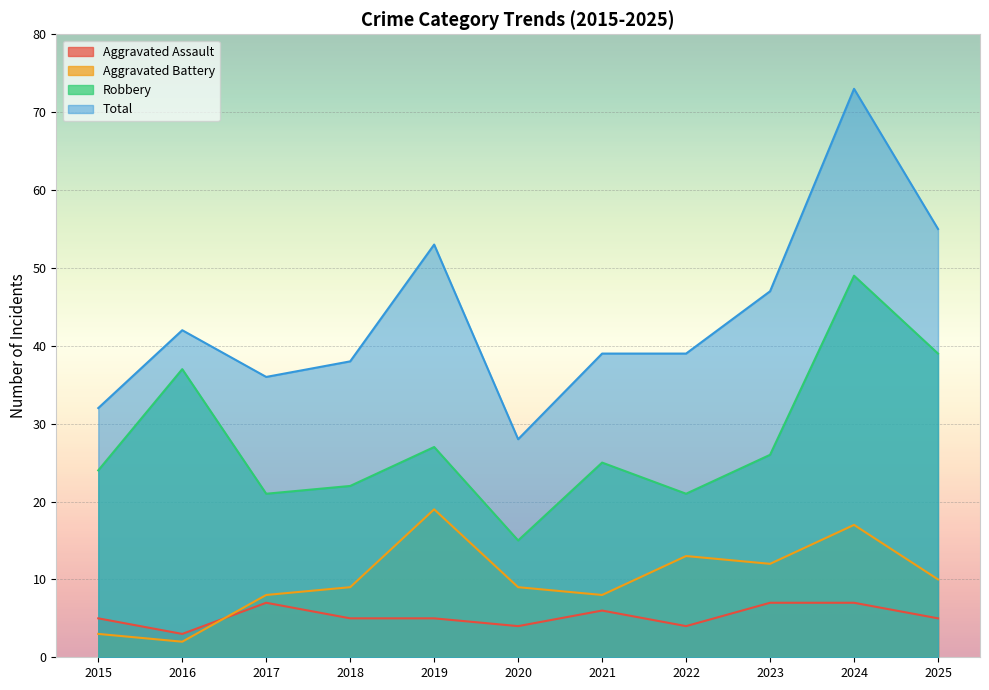

How many lines are shown in the chart?

4